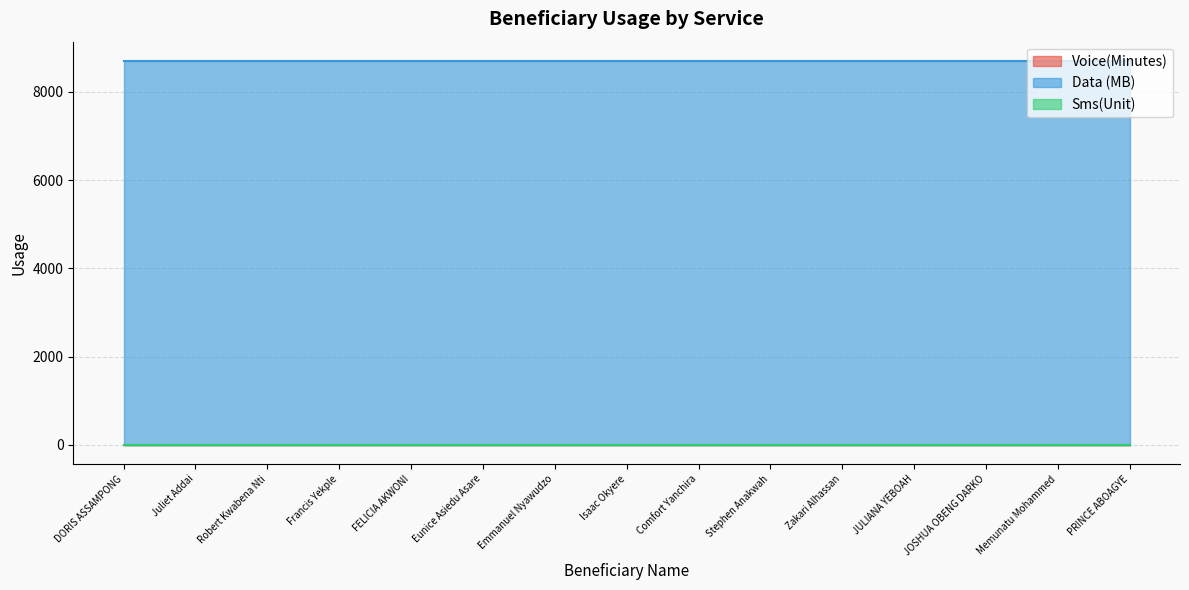

Which series has the widest spread of values?

Voice(Minutes)